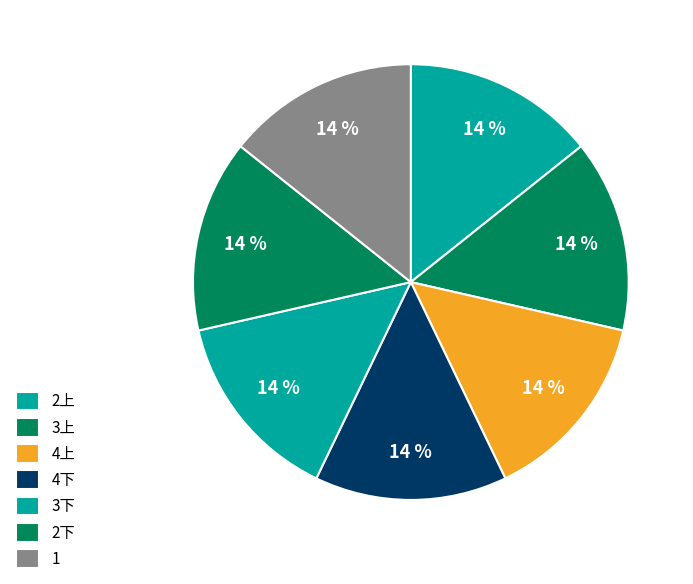

Which category has the biggest portion of the pie?

1